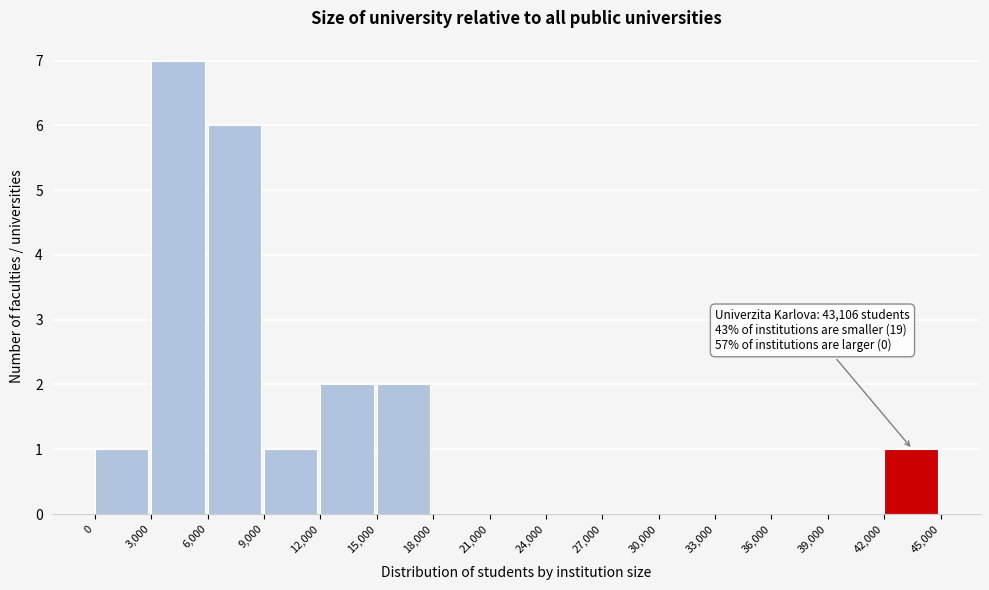

Which range on the x-axis has the tallest bar?

3,000 to 6,000